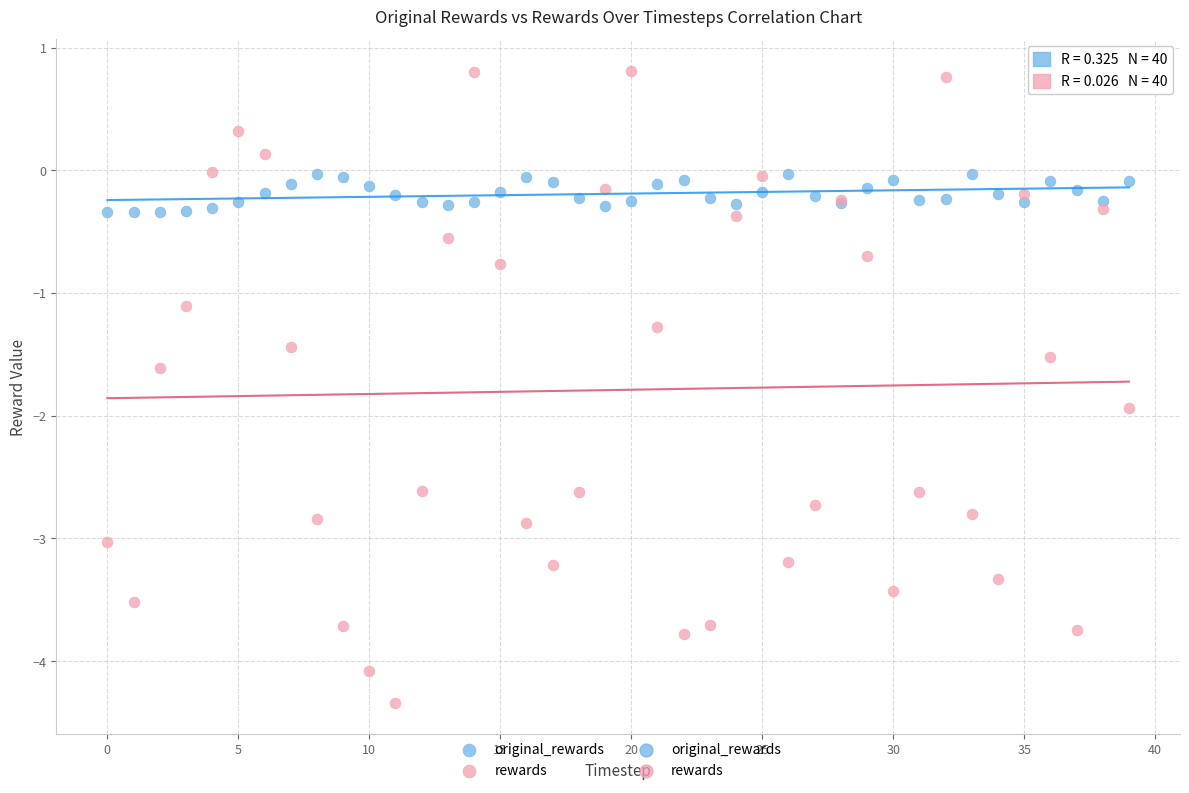

In the rewards series, what Y value is closest to -1?

-1.1